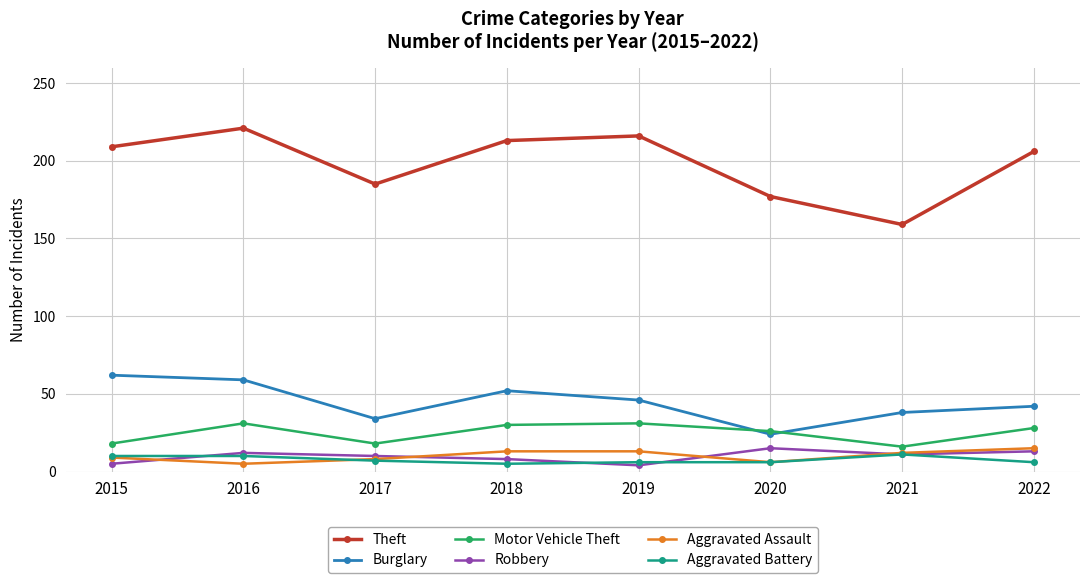

What is the value of the Burglary point at the 6th from the left?

24